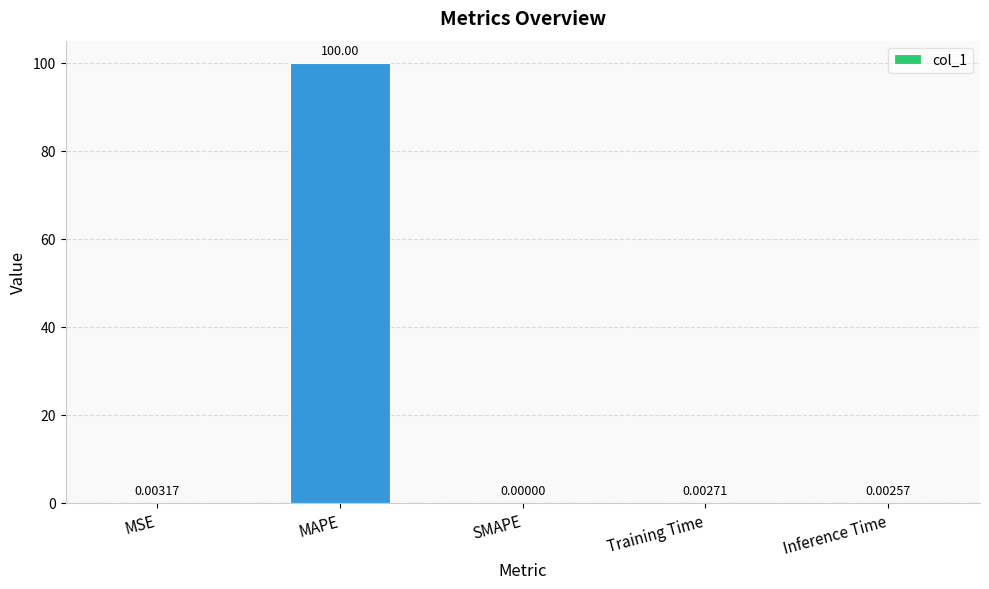

How many data points are above 0?

4